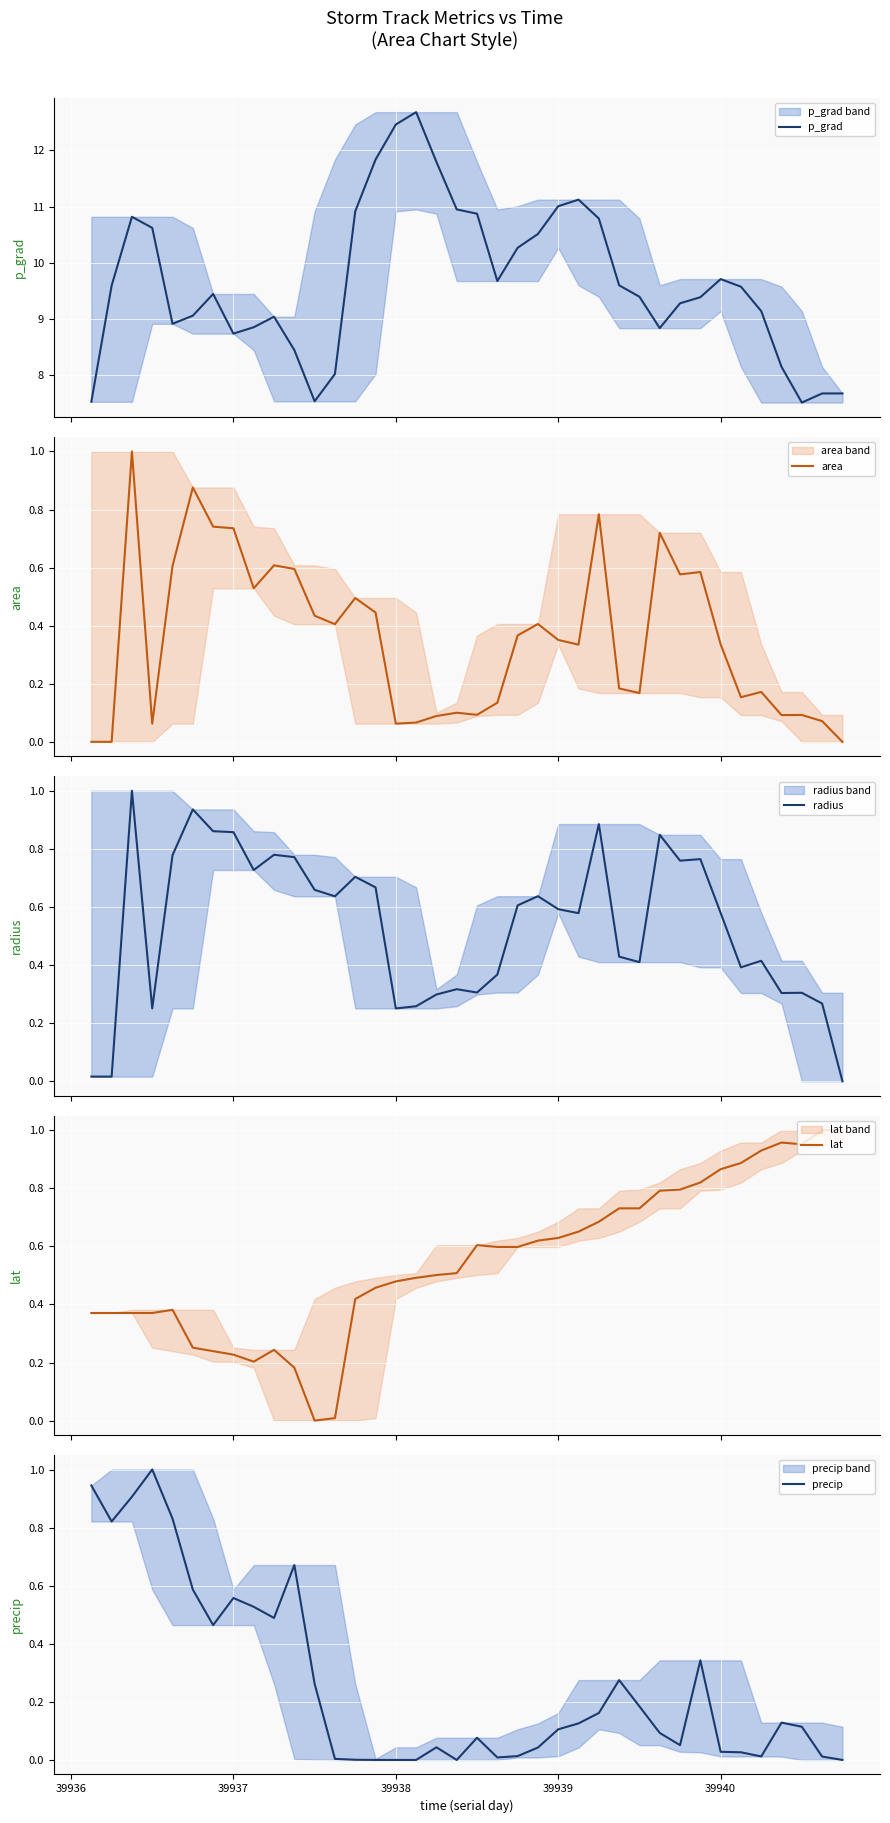

Is the value of precip at 39936 greater than the value of p_grad at 10?

No